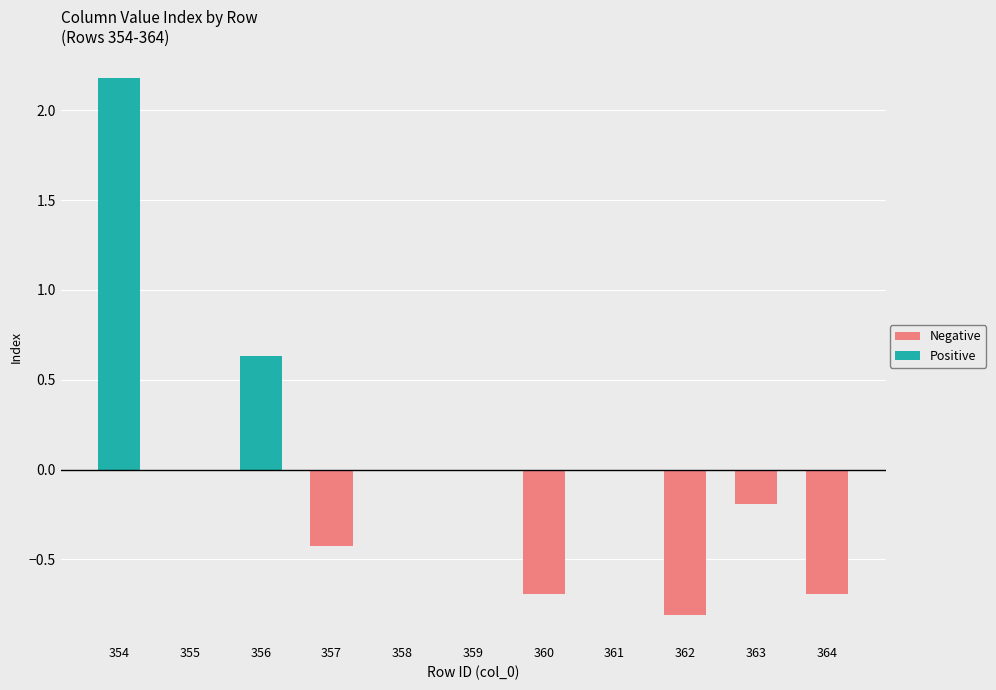

What is the lowest value of the Negative series?

-0.8